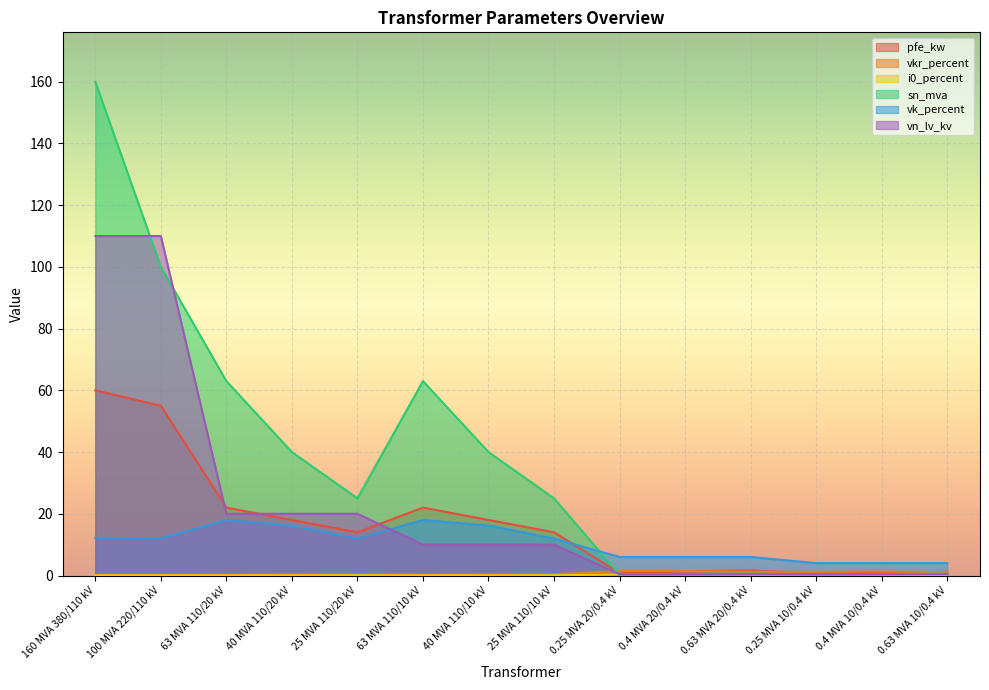

What is the lowest value of the sn_mva series?

0.2